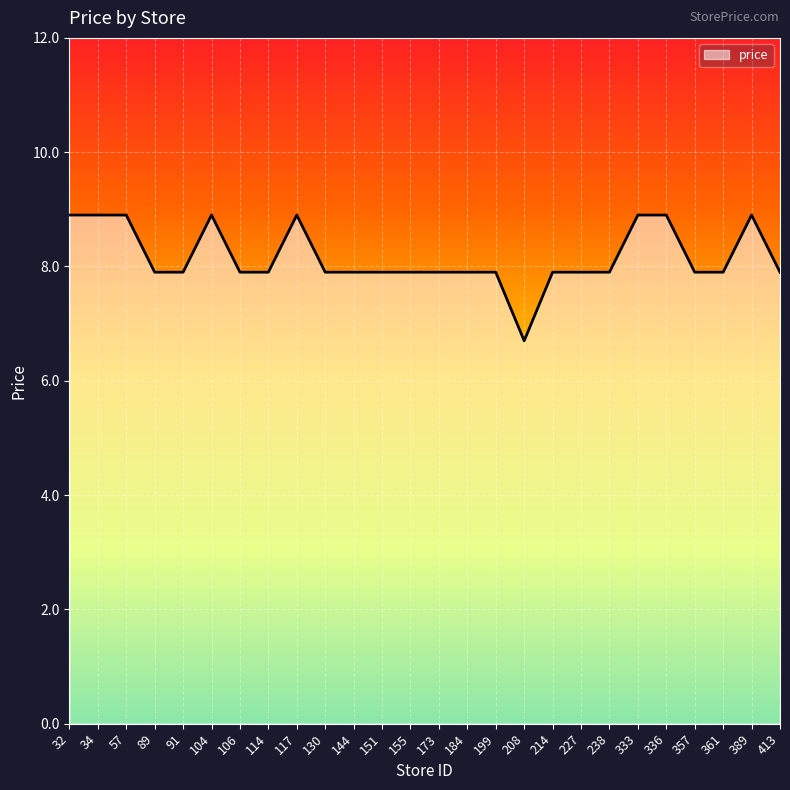

Is it true that the value at 199 is 5.3?

False